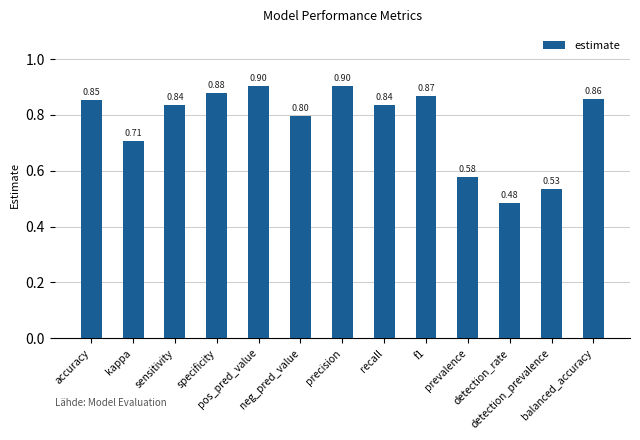

What is the difference between the maximum and minimum values?

0.4